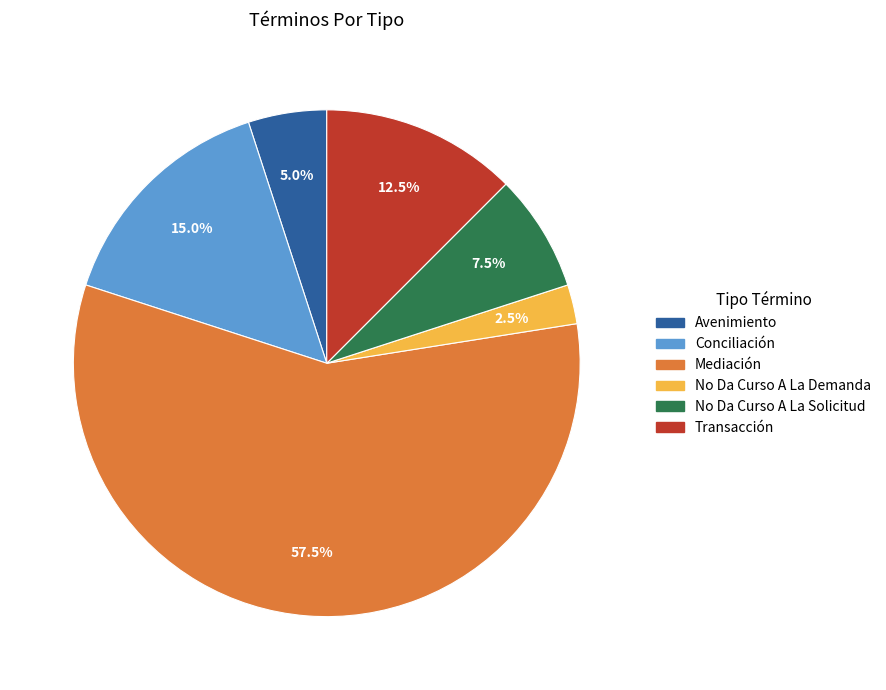

How many slices are in this pie chart?

6